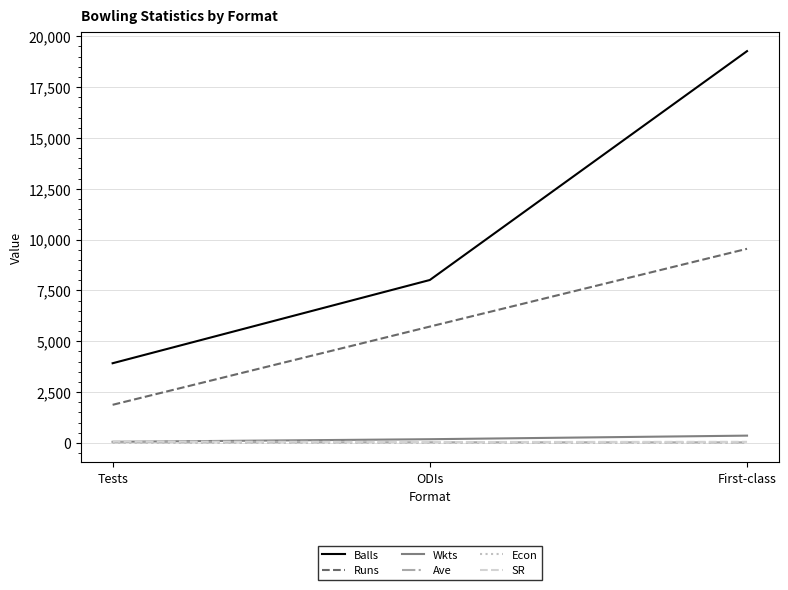

What position from the right is First-class?

1